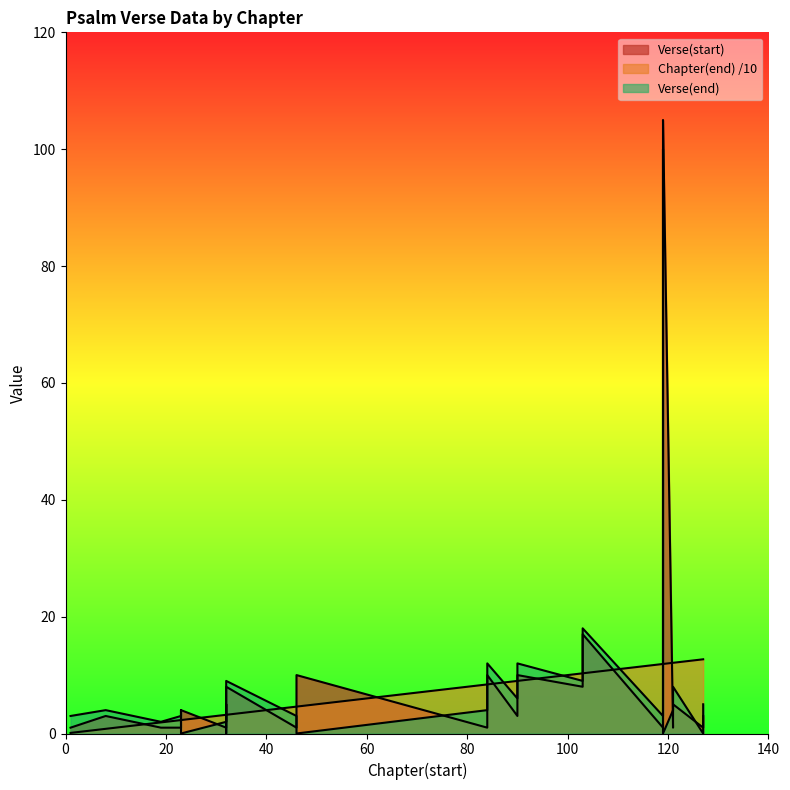

Does the chart display data point markers on the line(s)?

No